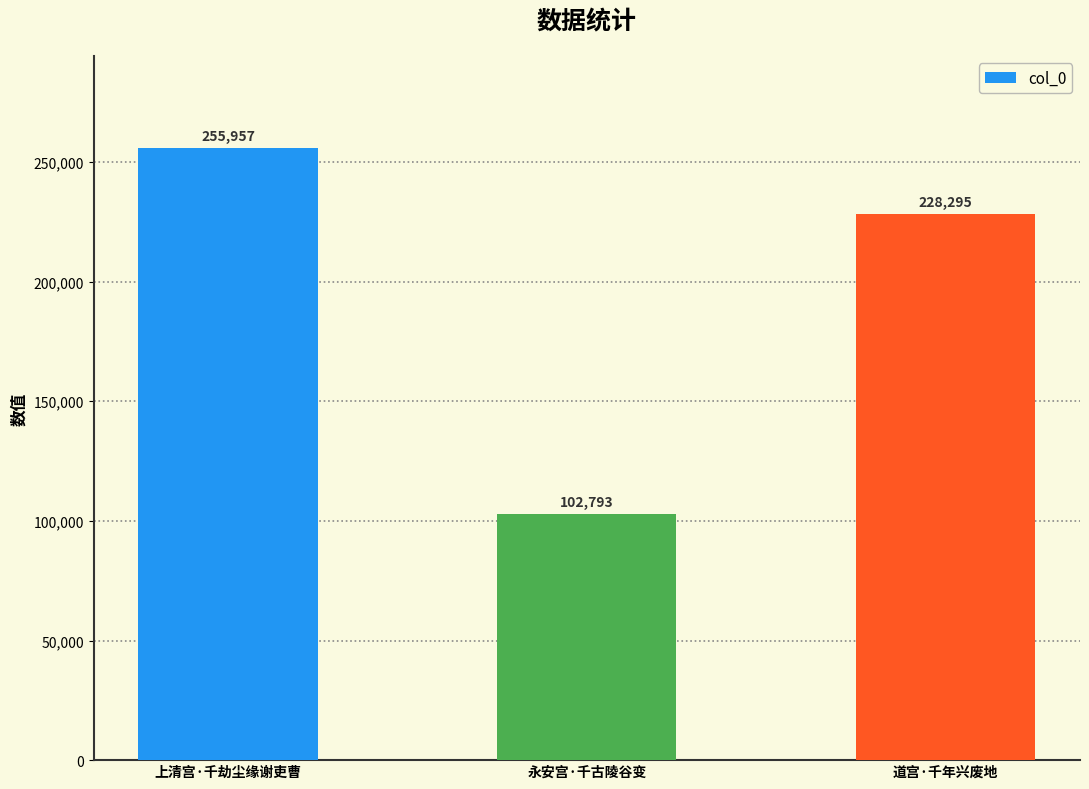

At which label does the data first exceed 228295?

上清宫·千劫尘缘谢吏曹